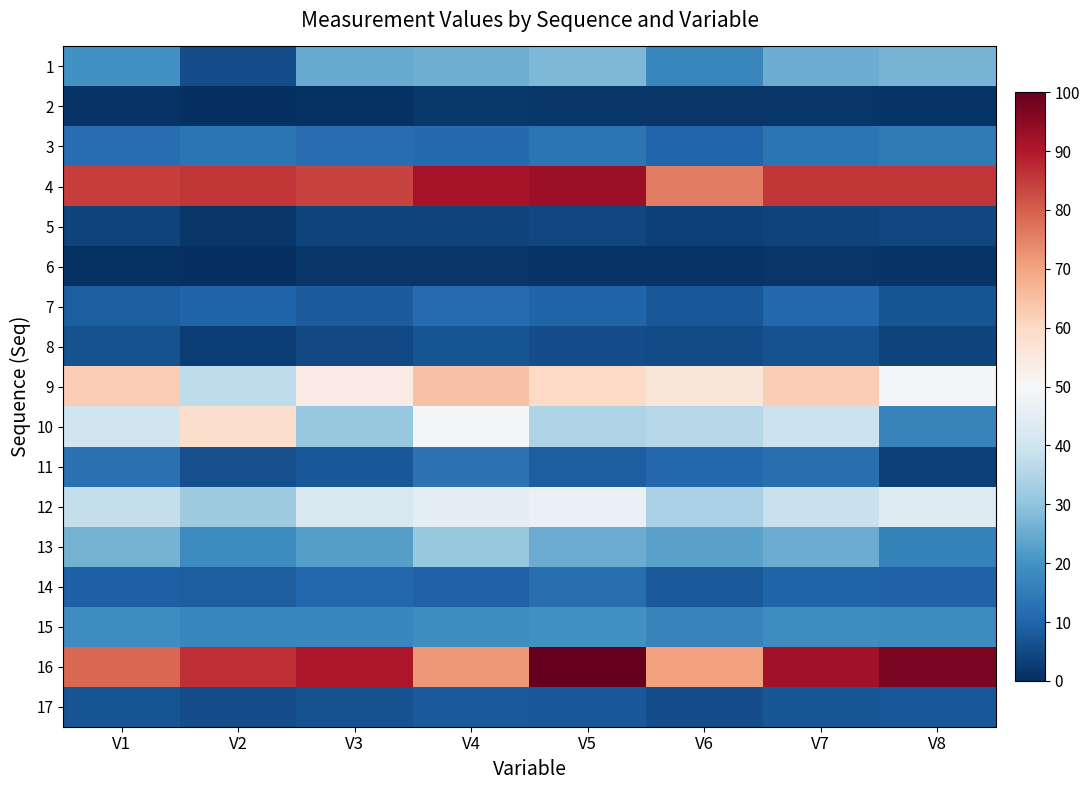

Reading right to left, extract all data points from this chart.

1: V8=26.6	V7=25.3	V6=17.4	V5=27.6	V4=25.6	V3=24.6	V2=5.6	V1=19.7
2: V8=1.0	V7=1.3	V6=1.2	V5=1.3	V4=1.9	V3=0.7	V2=0.4	V1=0.9
3: V8=14.5	V7=13.4	V6=10.5	V5=13.6	V4=11.0	V3=11.9	V2=13.3	V1=12.0
4: V8=85.8	V7=85.6	V6=75.7	V5=92.9	V4=91.0	V3=83.9	V2=85.8	V1=84.5
5: V8=4.5	V7=3.5	V6=3.4	V5=4.5	V4=3.7	V3=3.7	V2=1.5	V1=3.8
6: V8=1.1	V7=1.3	V6=1.1	V5=0.8	V4=1.4	V3=1.2	V2=0.0	V1=0.8
7: V8=6.8	V7=10.8	V6=7.7	V5=9.8	V4=11.5	V3=8.4	V2=9.9	V1=9.0
8: V8=3.5	V7=6.6	V6=5.3	V5=5.8	V4=7.0	V3=4.8	V2=3.1	V1=6.3
9: V8=49.4	V7=62.4	V6=56.1	V5=60.1	V4=64.7	V3=54.1	V2=37.4	V1=62.7
10: V8=16.5	V7=39.3	V6=35.7	V5=34.7	V4=49.2	V3=31.0	V2=58.6	V1=40.1
11: V8=3.4	V7=12.2	V6=10.9	V5=9.0	V4=13.2	V3=7.7	V2=6.0	V1=12.5
12: V8=43.5	V7=38.9	V6=33.9	V5=46.6	V4=45.0	V3=41.9	V2=32.2	V1=38.0
13: V8=16.1	V7=25.2	V6=23.4	V5=25.0	V4=31.2	V3=22.3	V2=18.5	V1=26.4
14: V8=9.6	V7=9.9	V6=8.0	V5=12.2	V4=9.6	V3=10.6	V2=8.6	V1=9.3
15: V8=18.1	V7=19.0	V6=16.6	V5=19.8	V4=19.1	V3=17.5	V2=17.3	V1=18.8
16: V8=97.0	V7=91.9	V6=70.5	V5=100.0	V4=71.8	V3=90.4	V2=86.5	V1=78.7
17: V8=7.6	V7=7.3	V6=5.7	V5=7.4	V4=7.9	V3=6.3	V2=5.8	V1=6.8